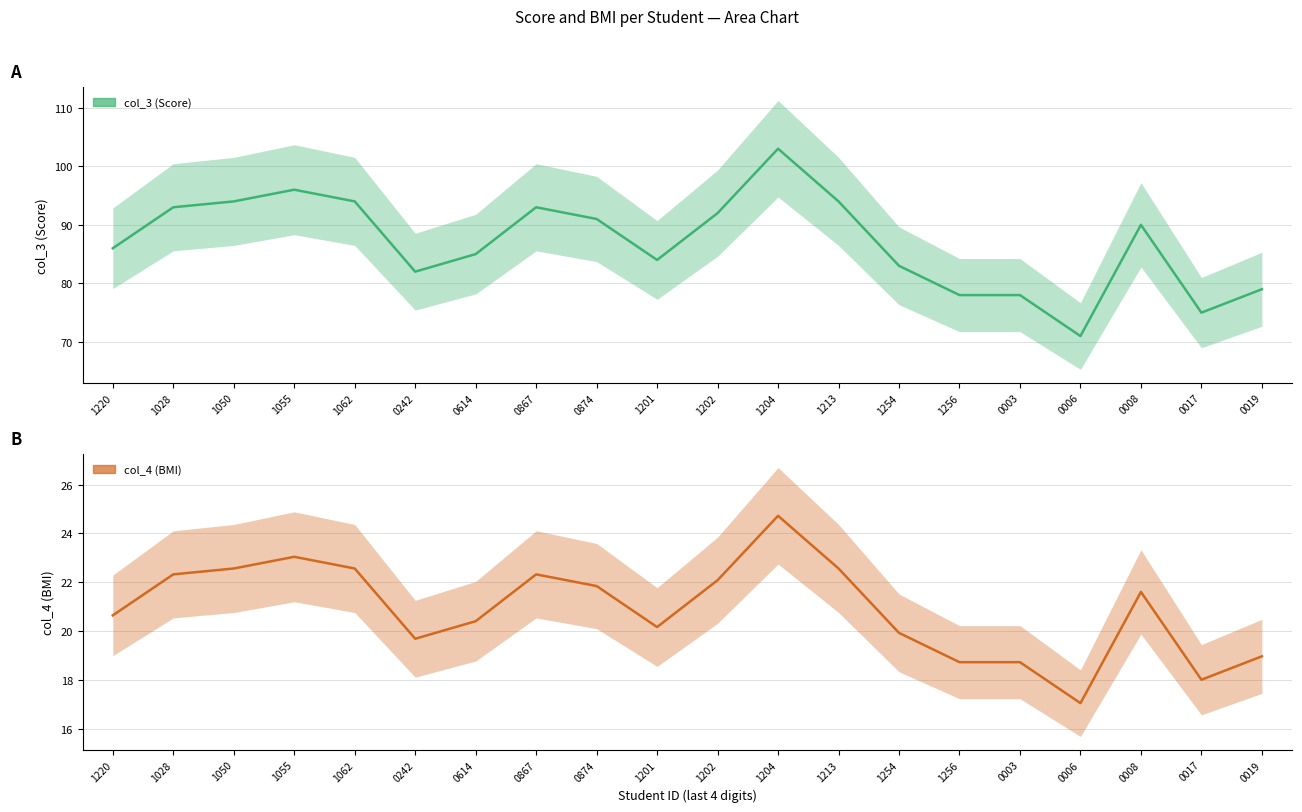

Where does the col_4 (BMI) series first go above 21?

1028